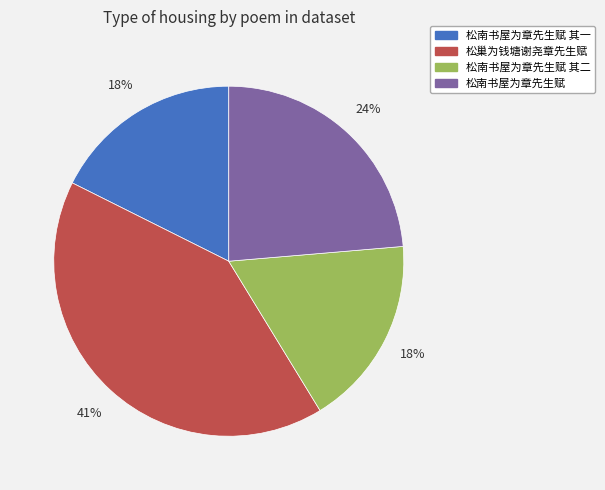

Does 松巢为钱塘谢尧章先生赋 represent more than half of the total?

No